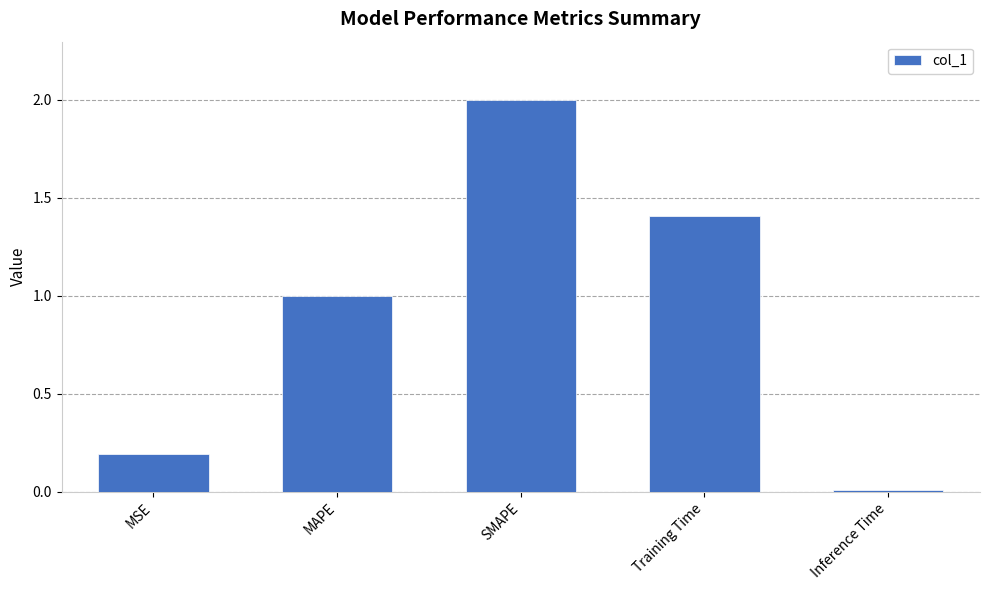

The value at Inference Time is 0.0. True or false?

True